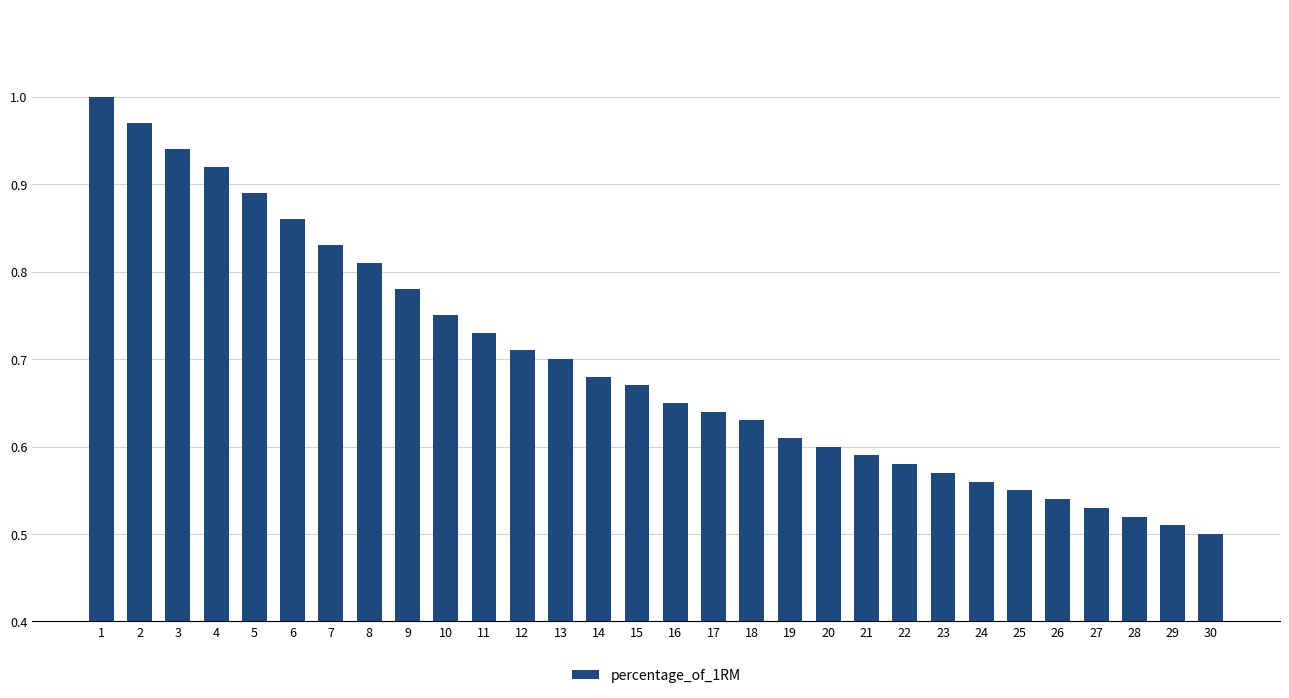

The value at 16 is 0.7. True or false?

True